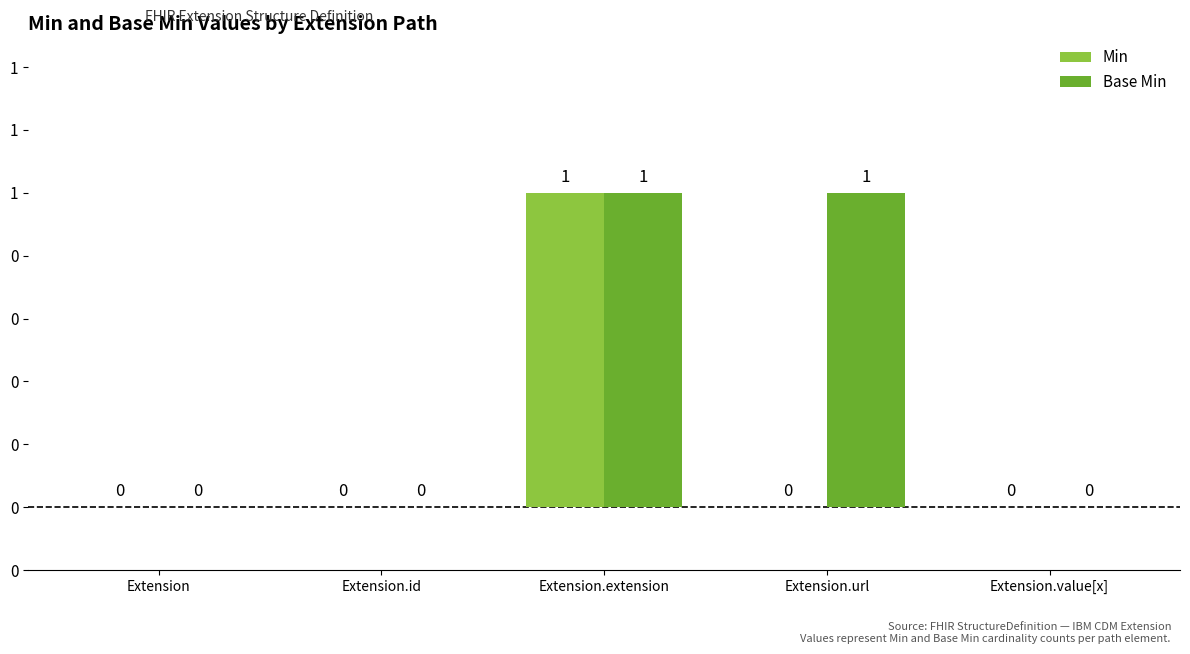

Are the bars horizontal?

No